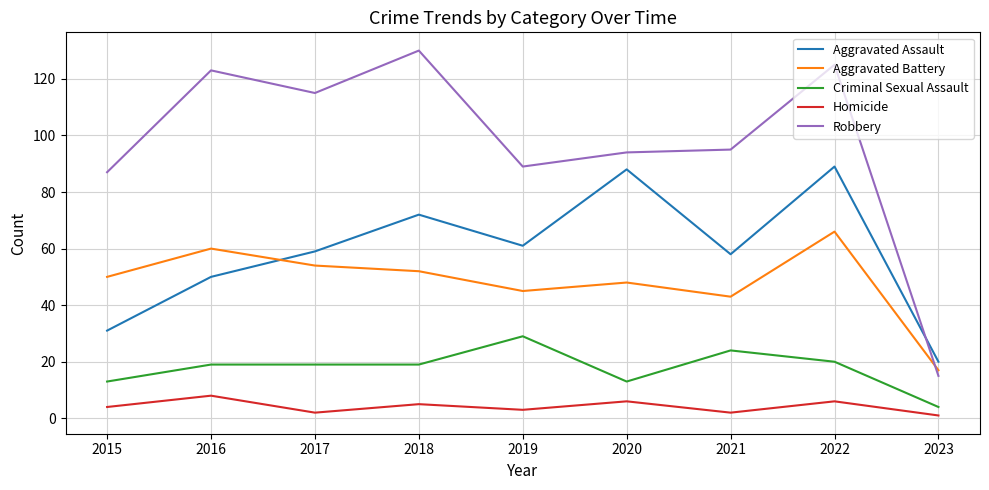

What is the difference between the highest and lowest values at 2016?

115